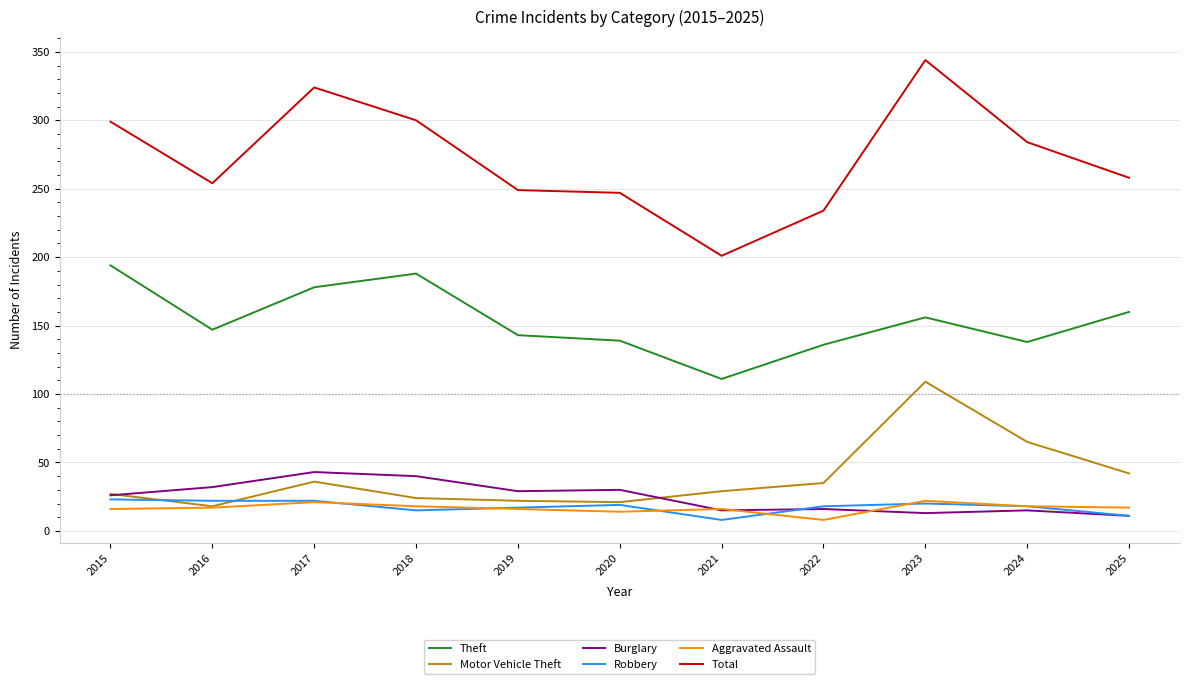

What is the total value across all series at 2018?

585